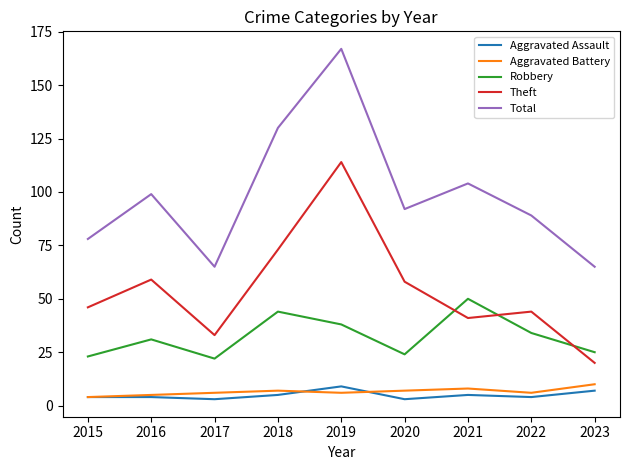

Is it true that Total equals 167 at 2019?

True